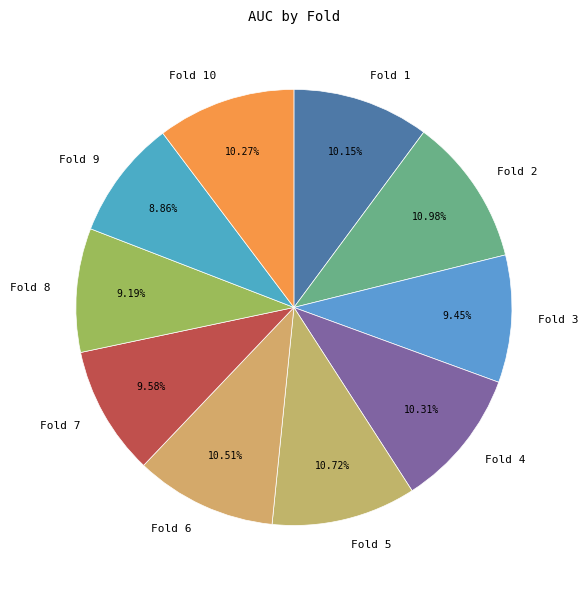

Between Fold 7 and Fold 10, which is larger?

Fold 10